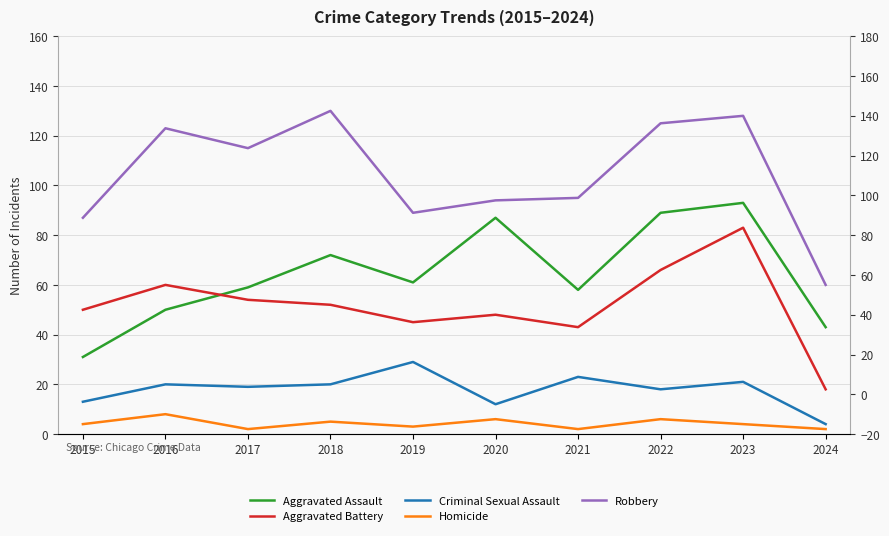

What is the lowest value of the Robbery series?

60